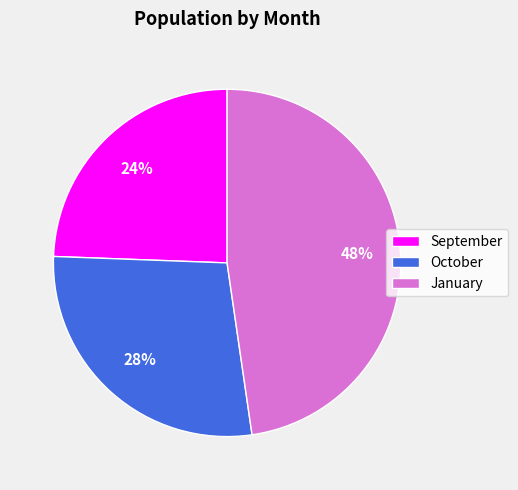

What is the largest slice in the pie chart?

January